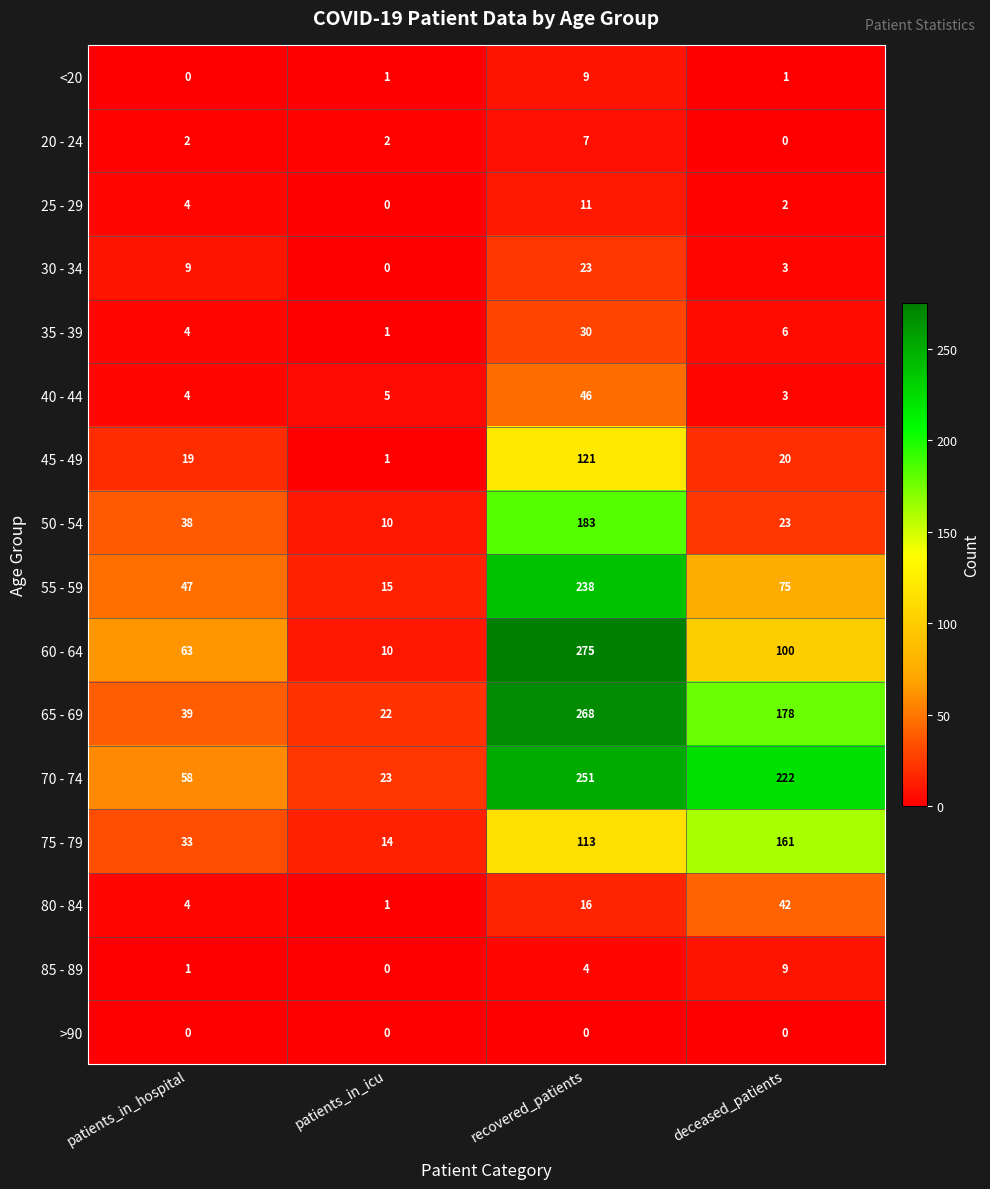

What is the greatest value displayed?

275